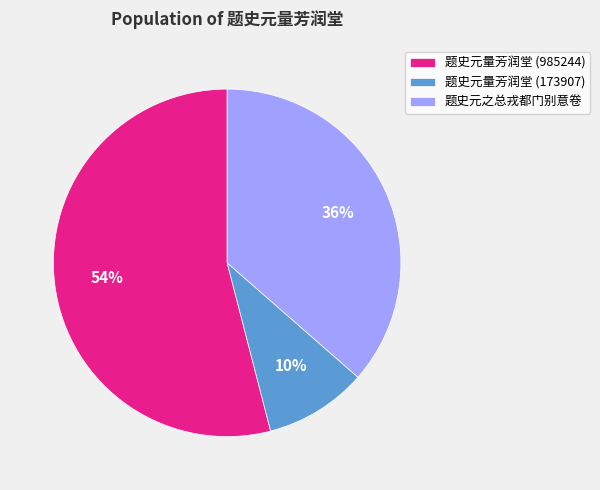

Is the sum of 题史元之总戎都门别意卷 and 题史元量芳润堂 (985244) greater than half?

Yes